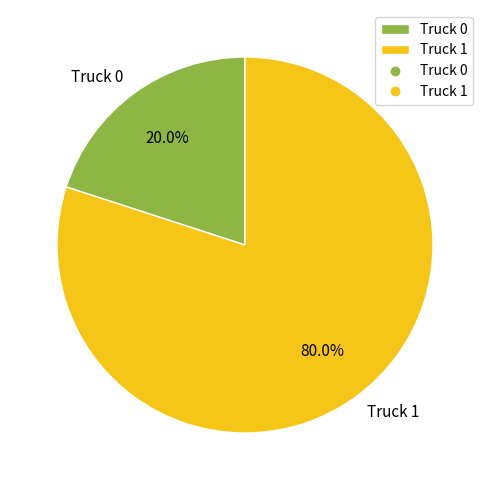

To the nearest percent, what percentage of the pie is Truck 0?

20%